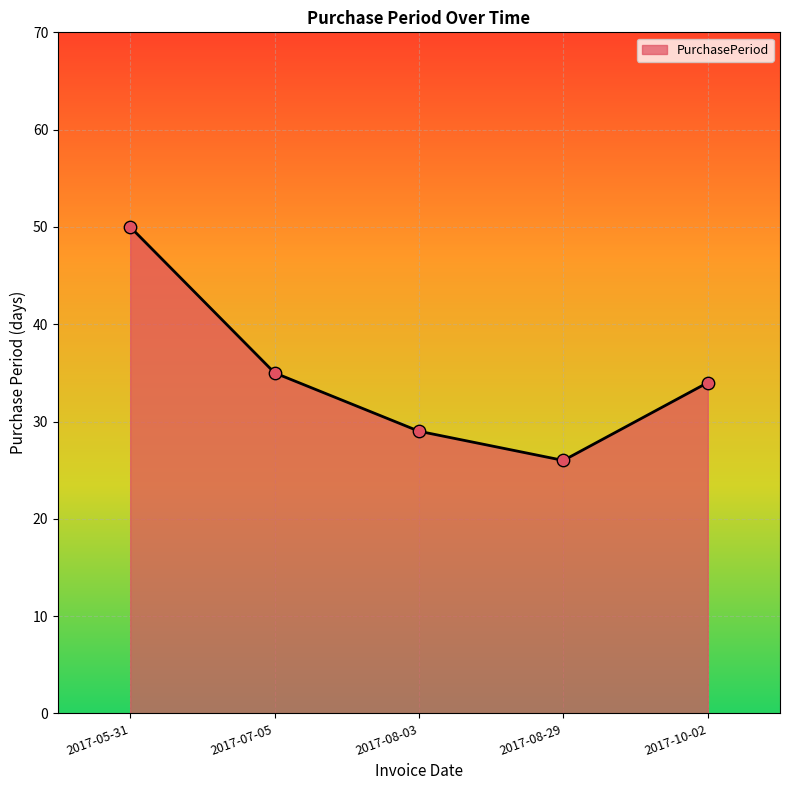

Which has a higher value, 2017-05-31 or 2017-08-03?

2017-05-31